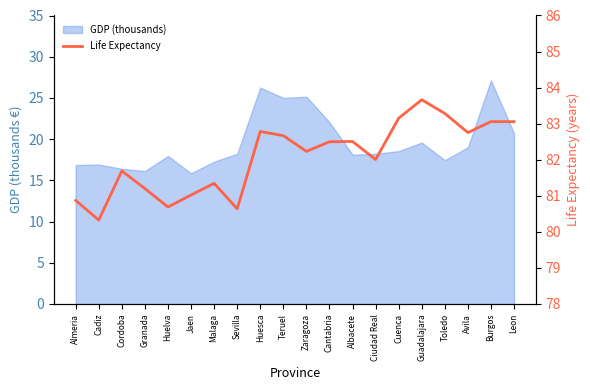

True or false: the data shows 20.0 at Teruel.

False